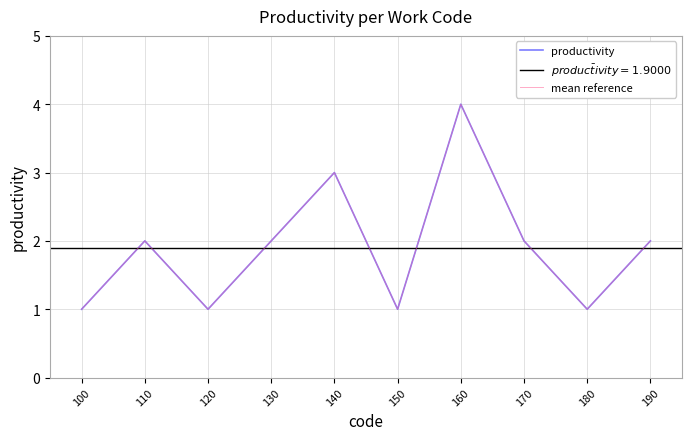

At which label does mean reference reach its minimum?

100